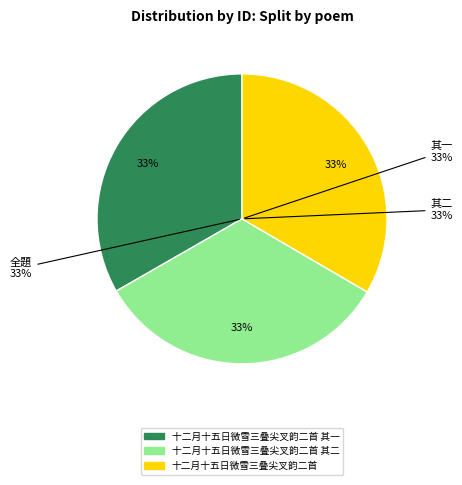

How many segments does this pie chart have?

3